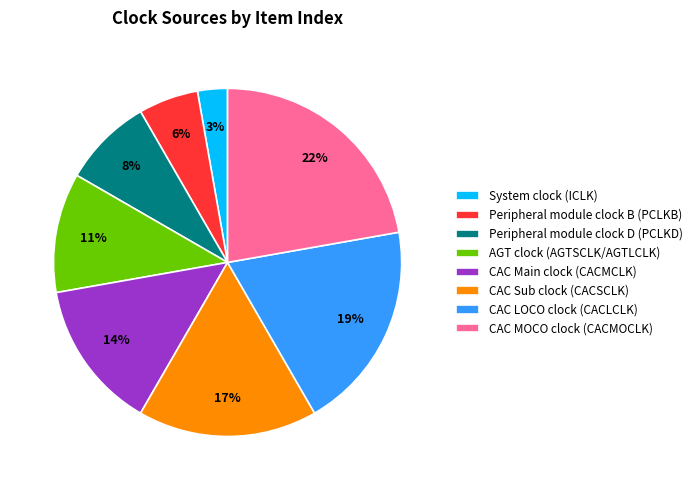

To the nearest percent, what is the difference between the largest and smallest slice percentages?

19%